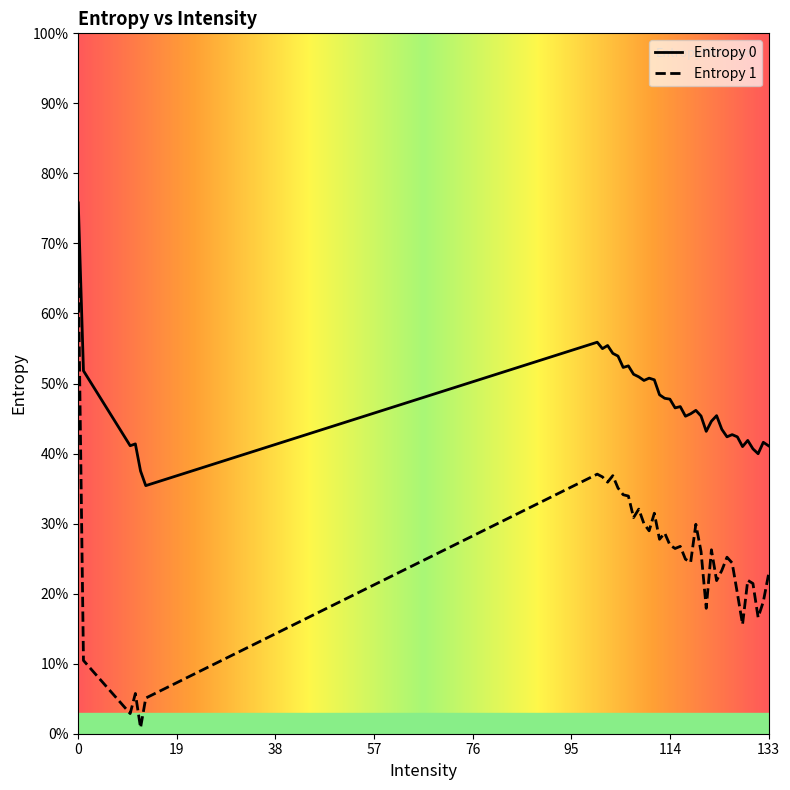

Does the chart display data point markers on the line(s)?

No